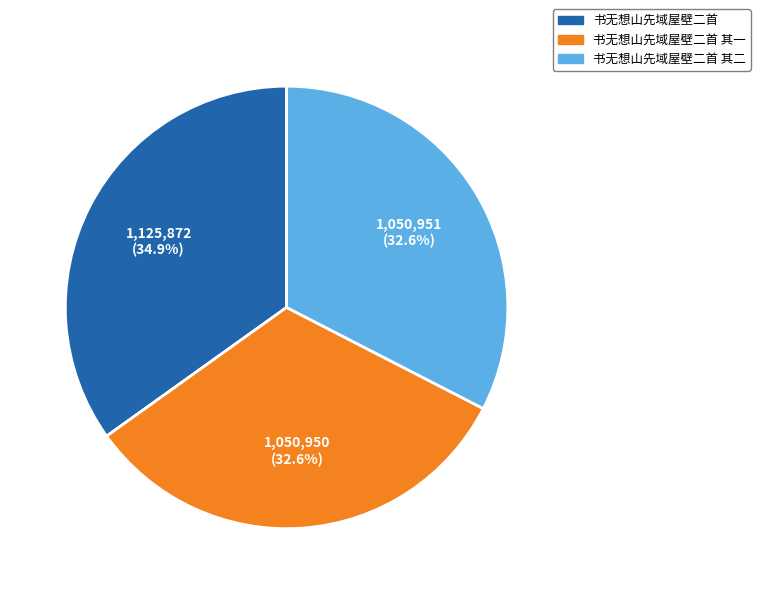

How many segments does this pie chart have?

3